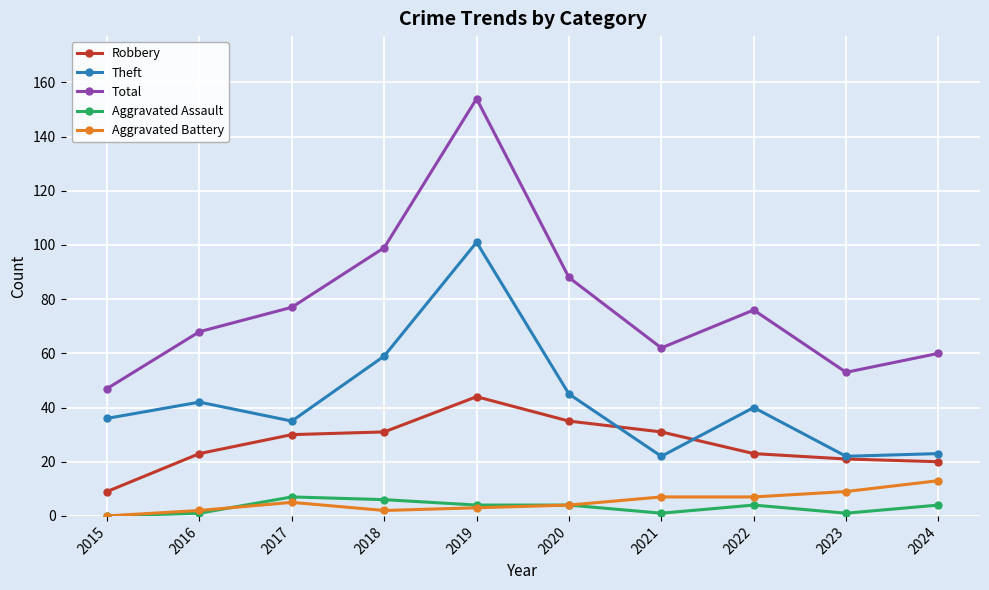

At which label does Total reach its minimum?

2015